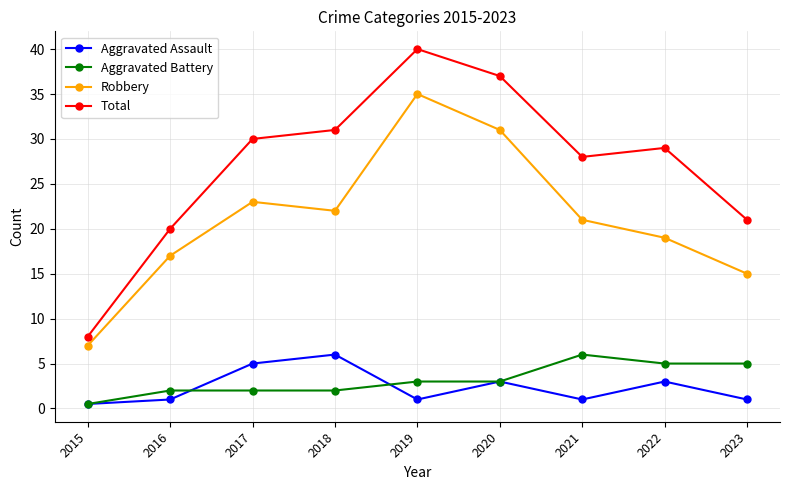

Is it true that Aggravated Battery equals 3.0 at 2020?

True